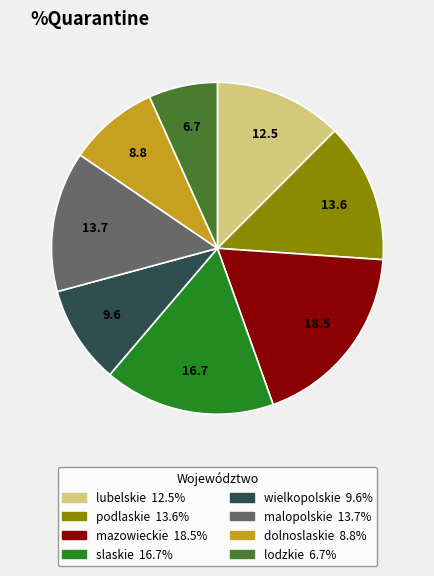

Is there any slice that represents more than half of the pie?

No